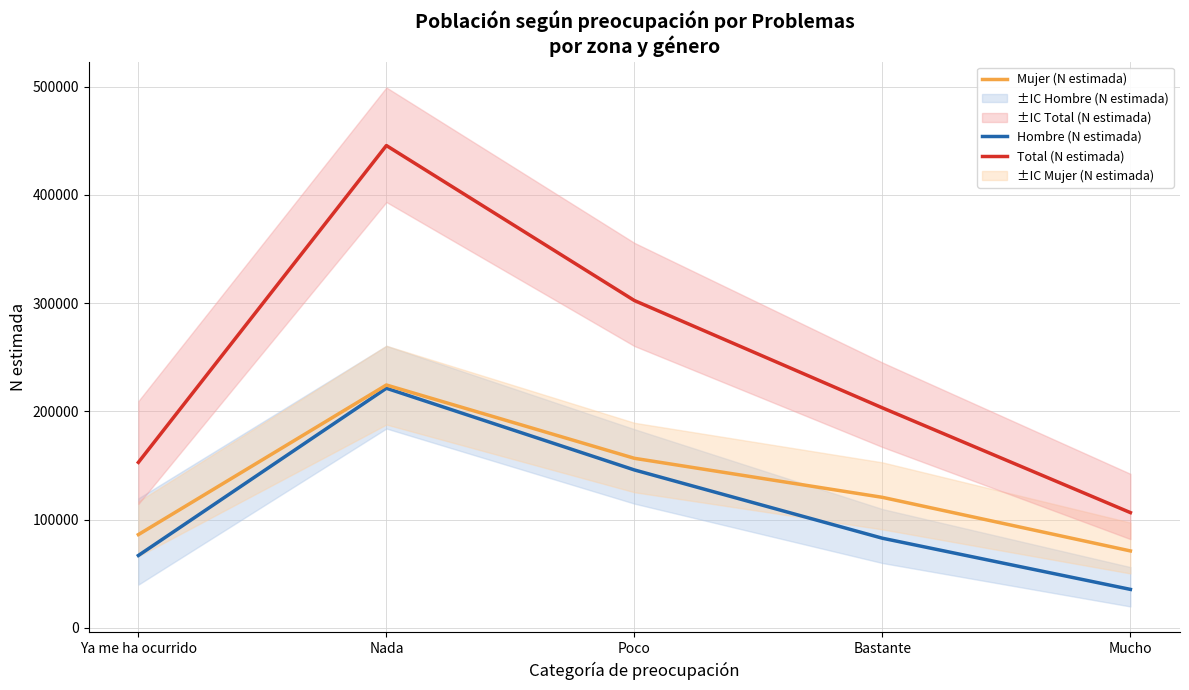

What is the total value across all series at Mucho?

212778